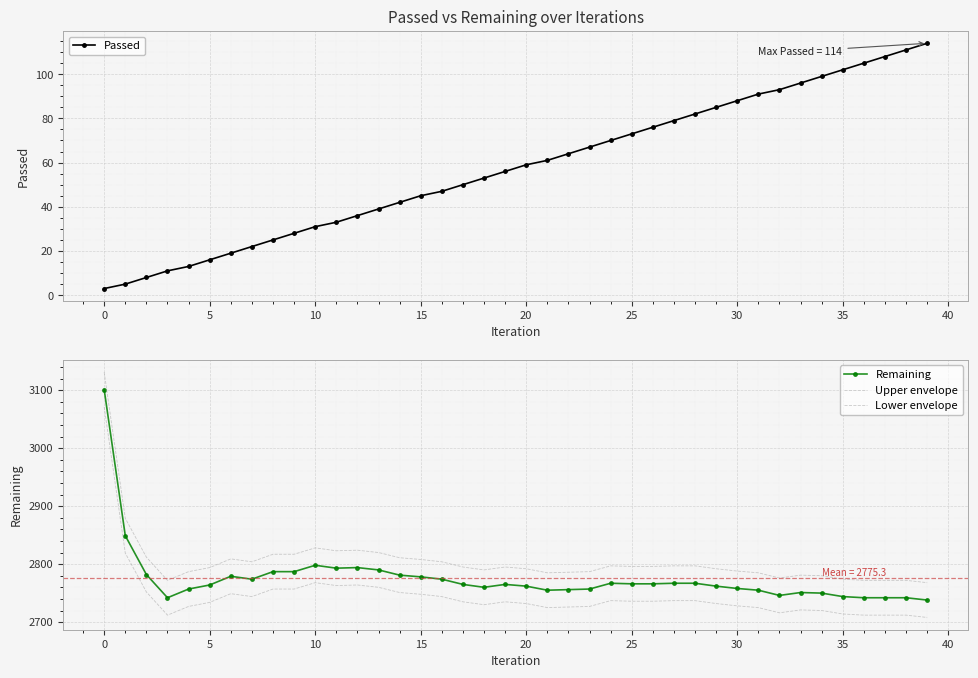

What is the highest value of the Passed series?

114